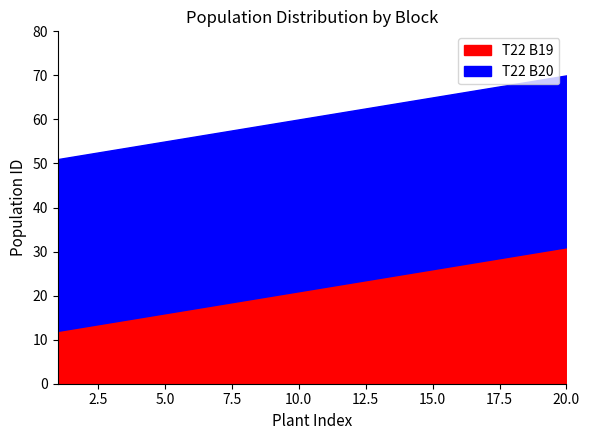

Does the chart have visible grid lines?

No